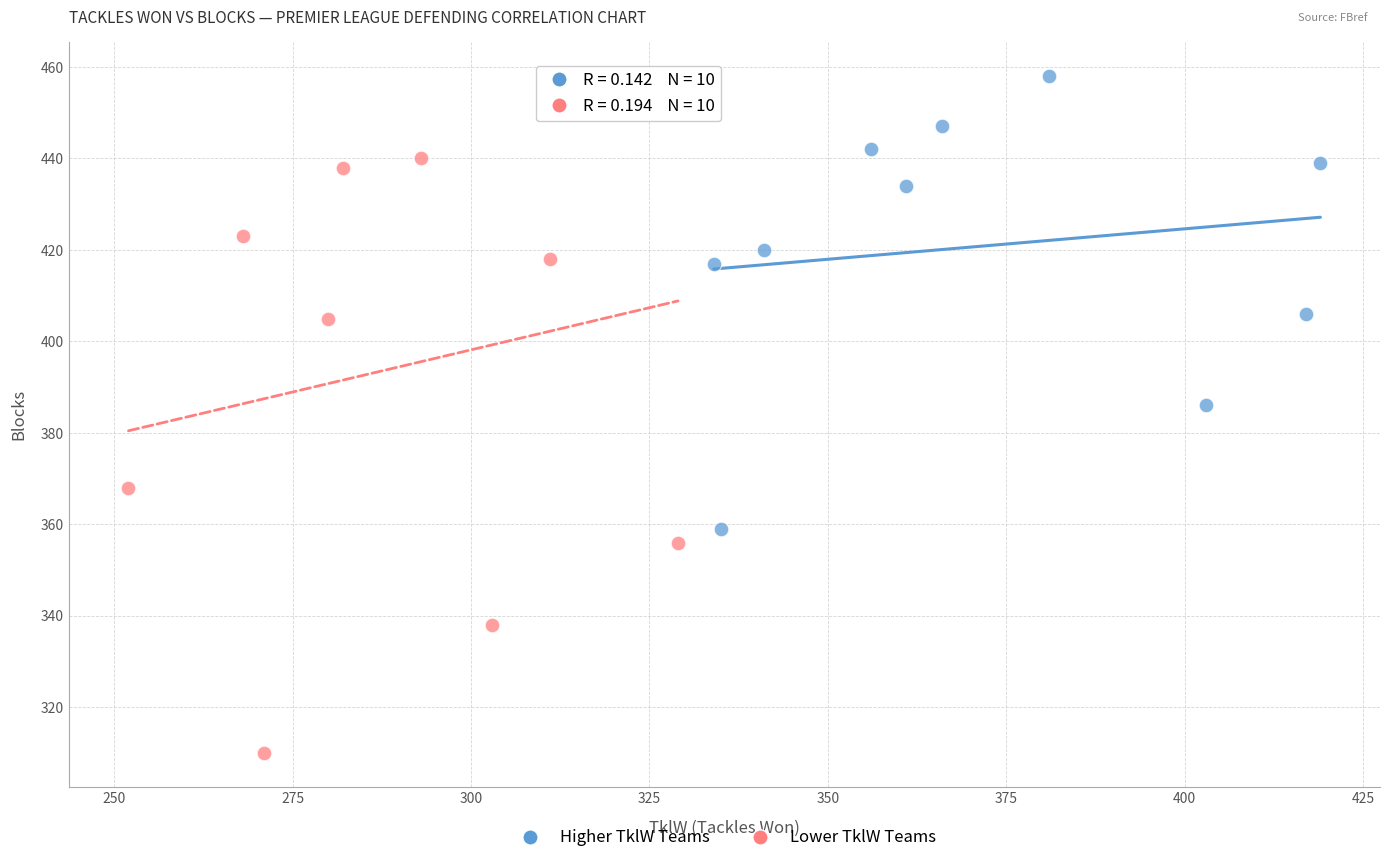

Which series has the widest spread of Y values?

Lower TklW Teams